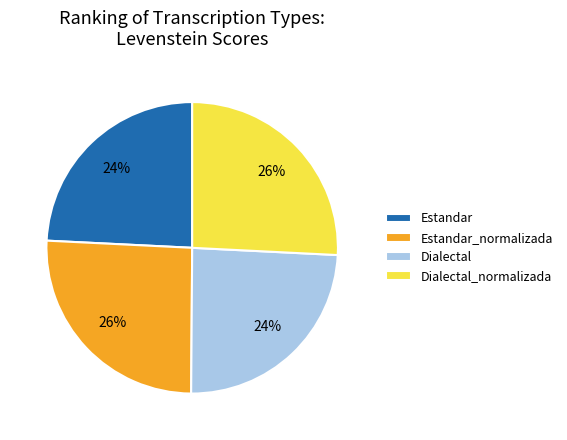

Approximately how many times larger is the value at Estandar compared to Estandar_normalizada?

0.9